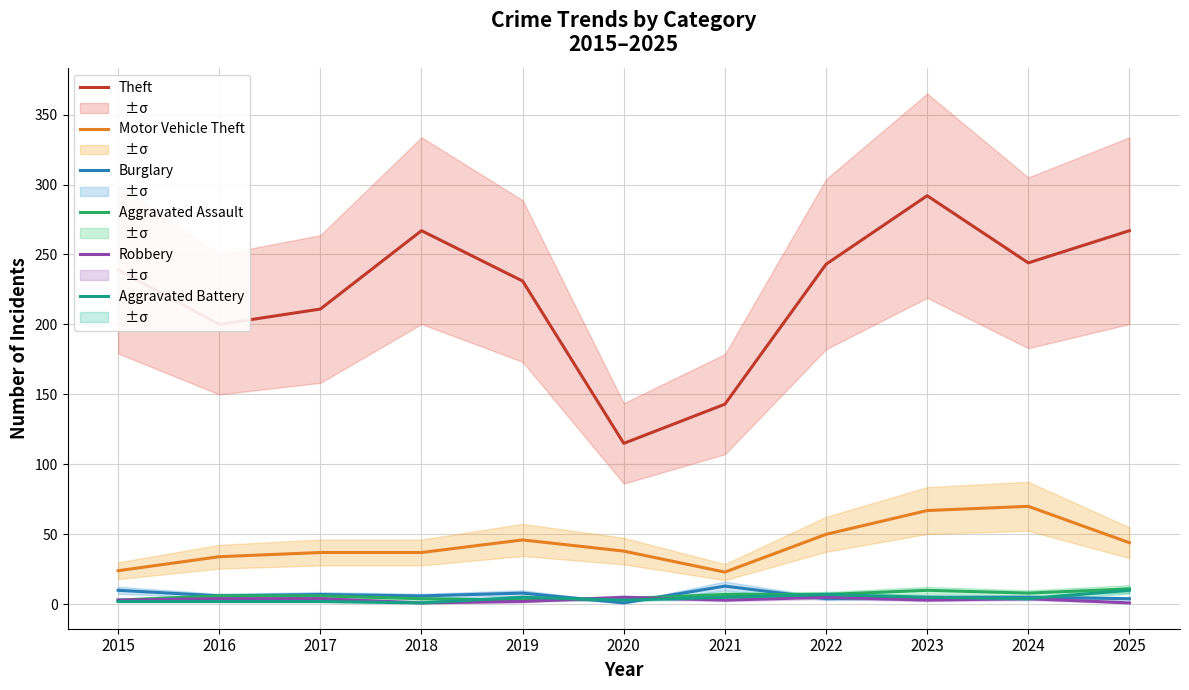

In Robbery, how many points are higher than both neighbors (excluding endpoints)?

3